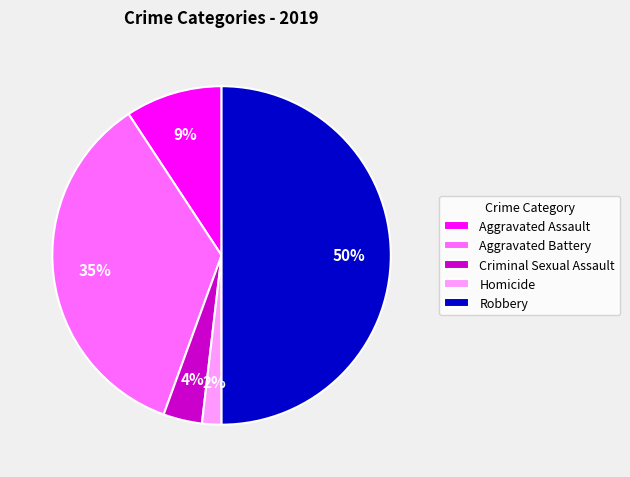

Combined, do Aggravated Assault and Robbery account for over 50%?

Yes